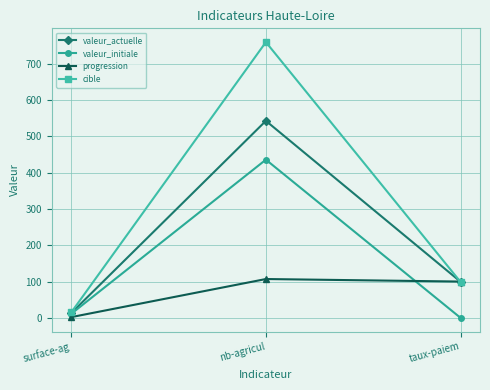

What is the label of the 2nd point from the right?

nb-agricul